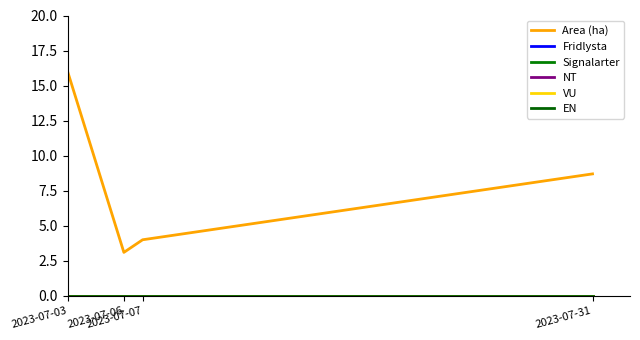

Which series changed the most between 2023-07-06 and 2023-07-07?

Area (ha)